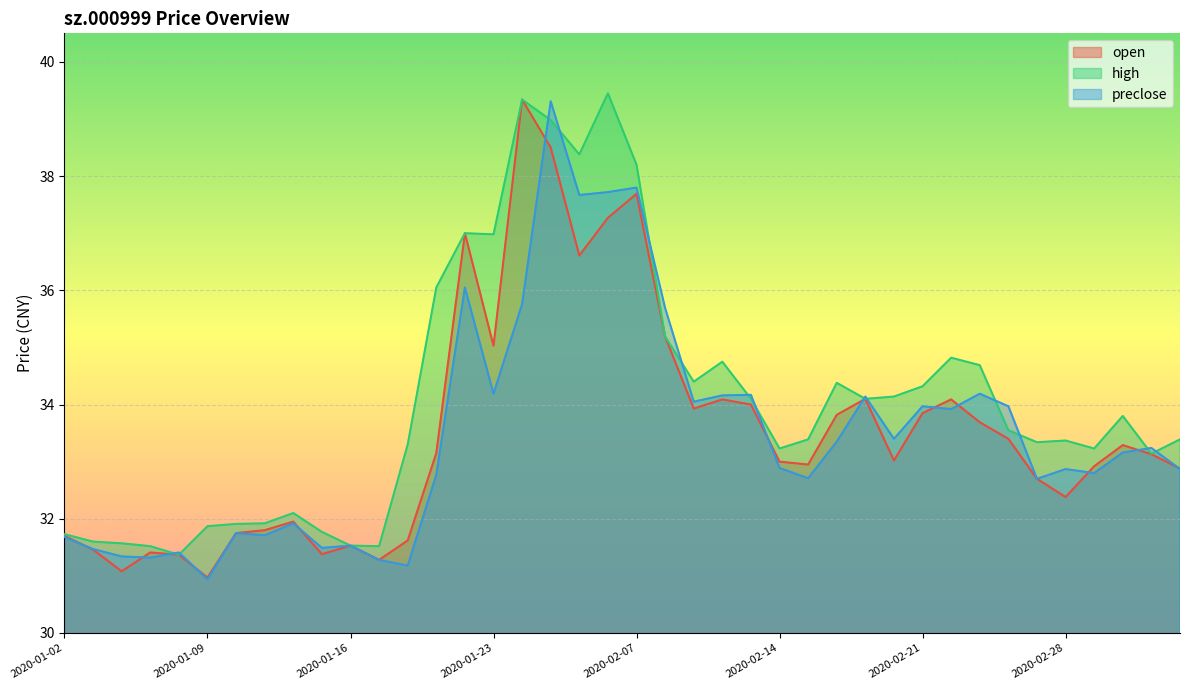

What is the difference between the highest and lowest values at 2020-01-22?

1.0